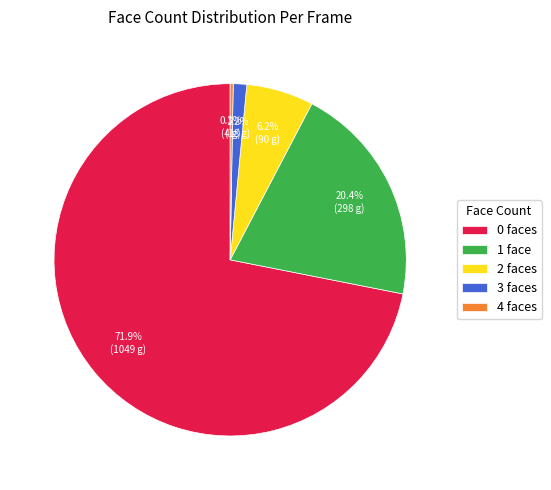

Which has a higher value, 0 faces or 2 faces?

0 faces